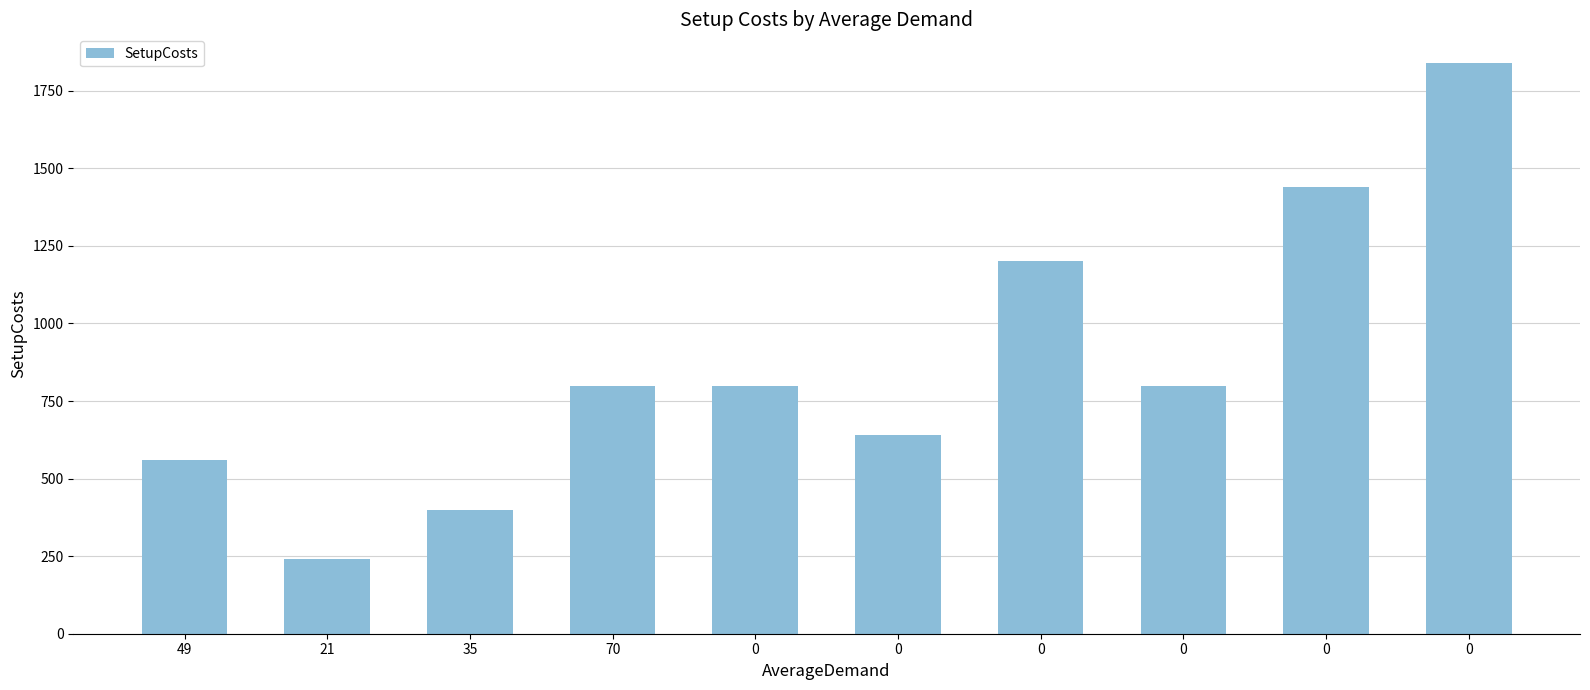

List the labels in order of value, smallest first.

21, 35, 49, 0, 70, 0, 0, 0, 0, 0